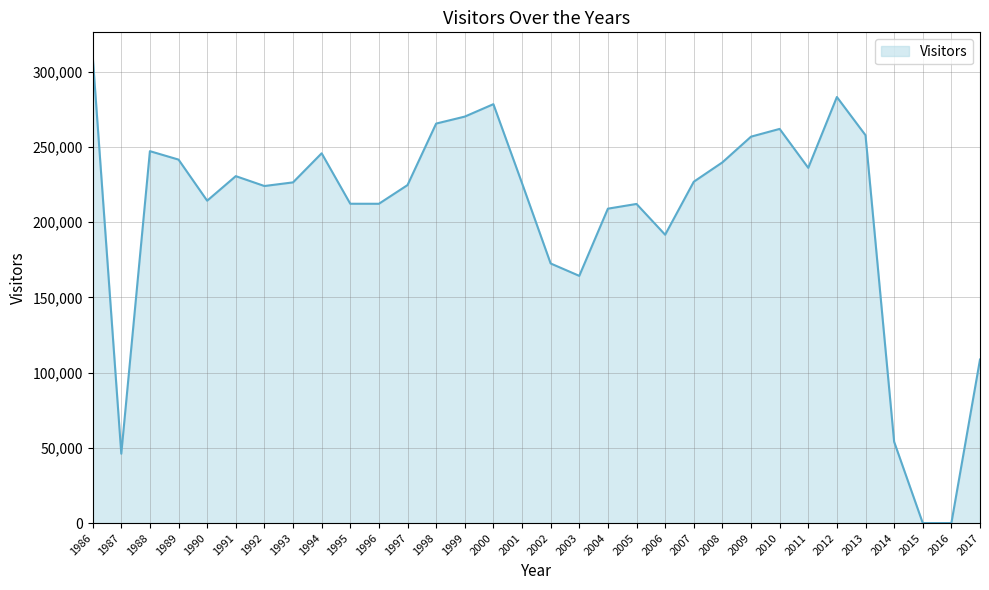

What is the change in value from 2005 to 2011?

+23995